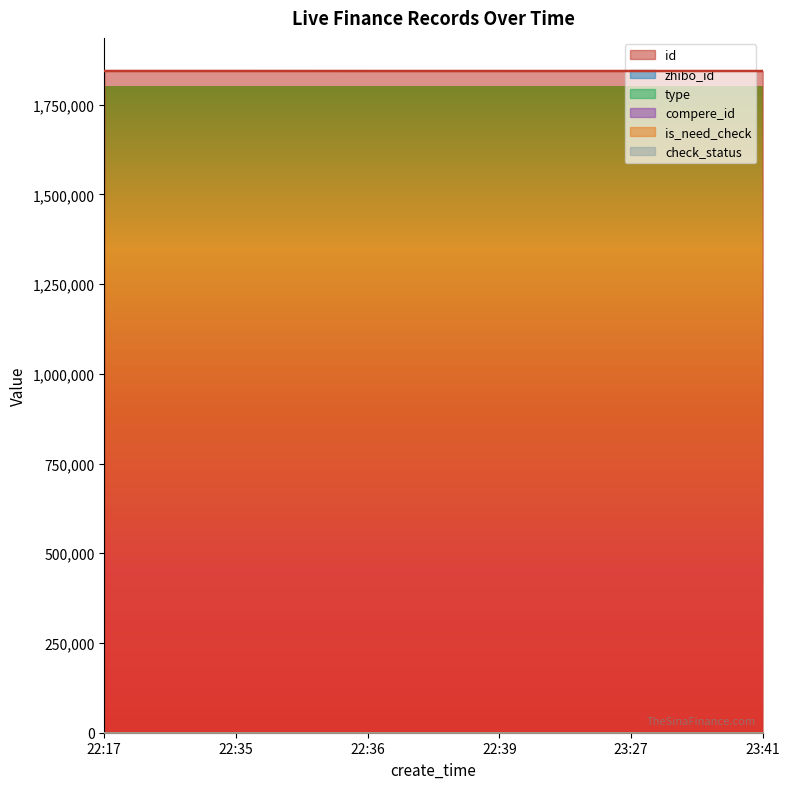

What value does the id series have at 22:36, to the nearest 5?

1843690